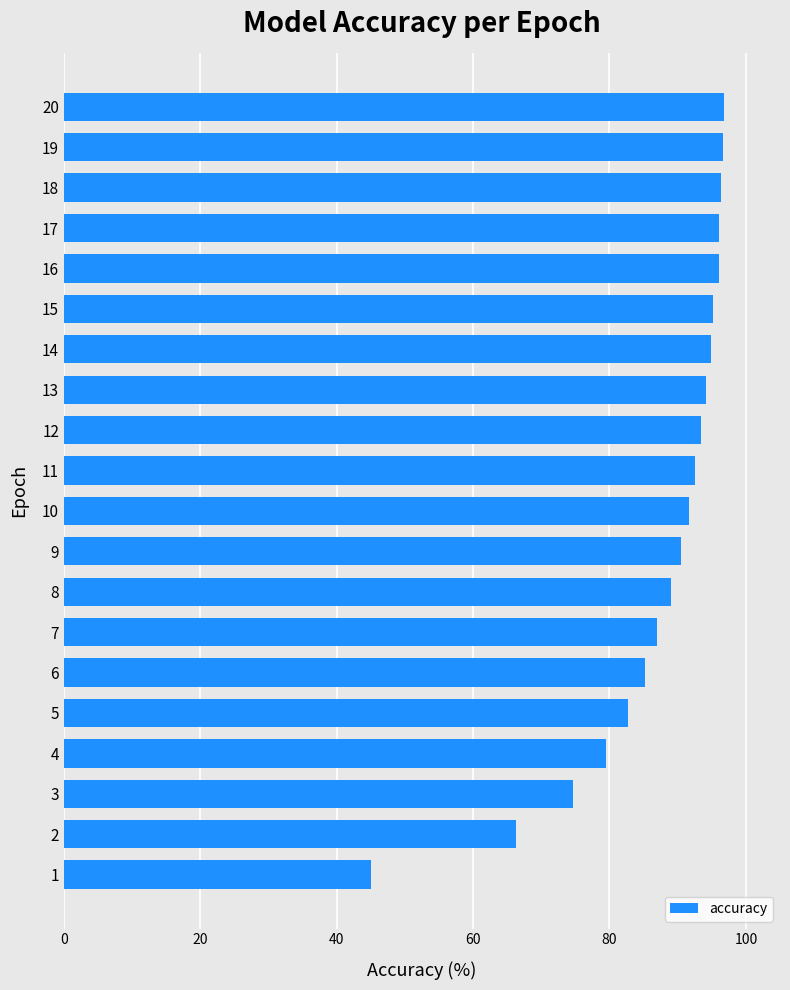

What is the difference between the values at 20 and 18?

0.4